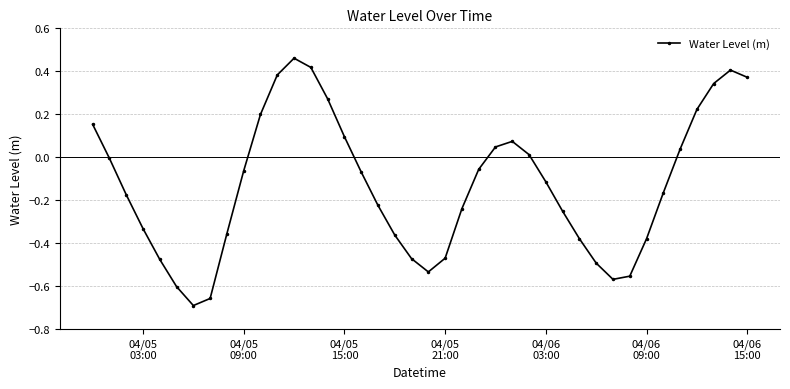

What is the difference between the maximum and minimum values?

1.2